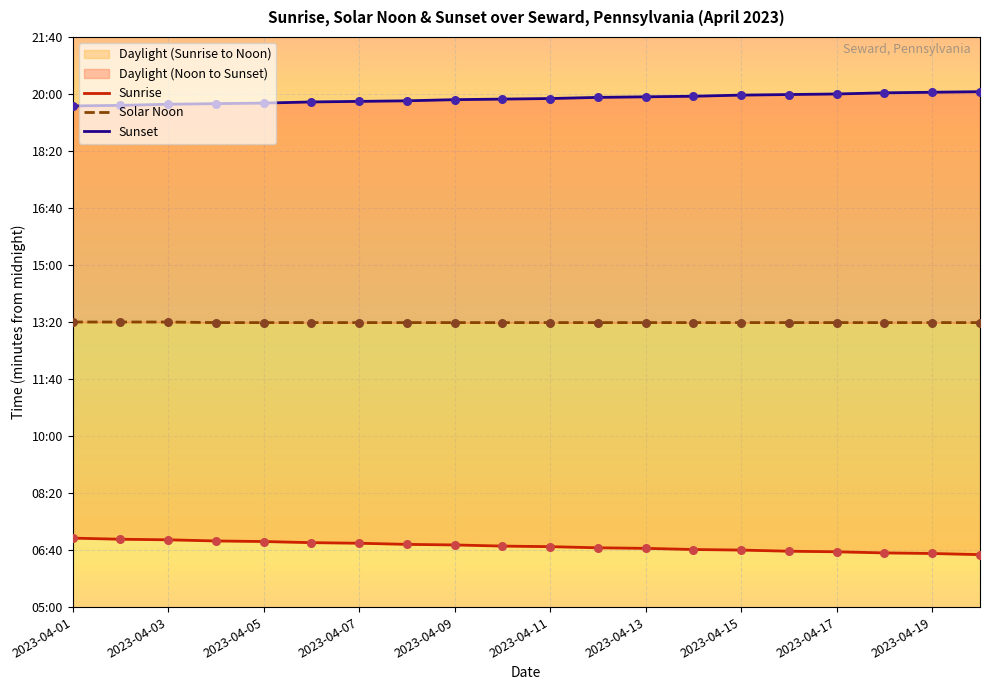

Which series has the widest spread of Y values?

Sunrise